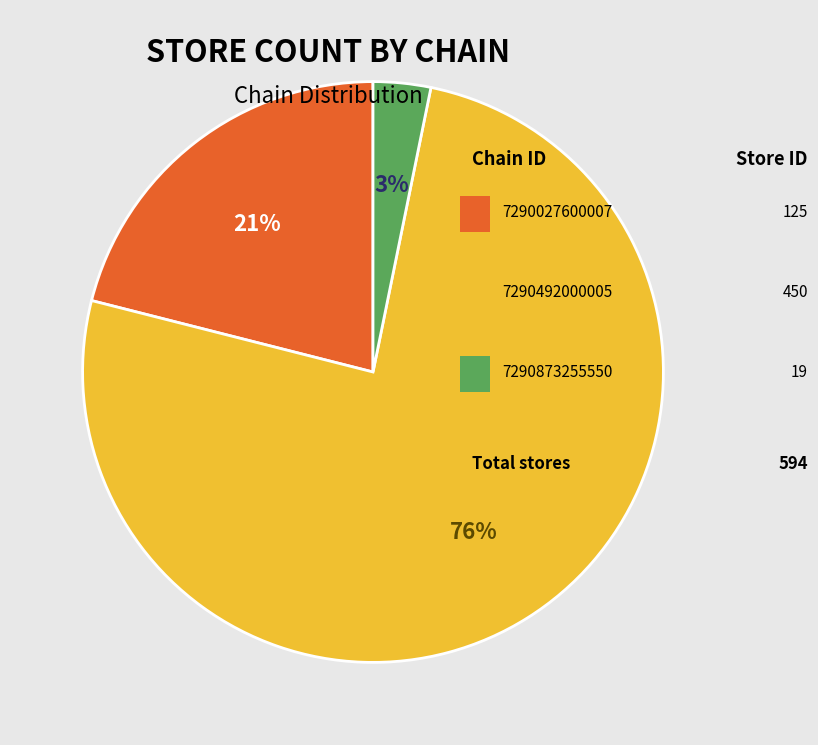

To the nearest percent, what is the difference between the largest and smallest slice percentages?

73%